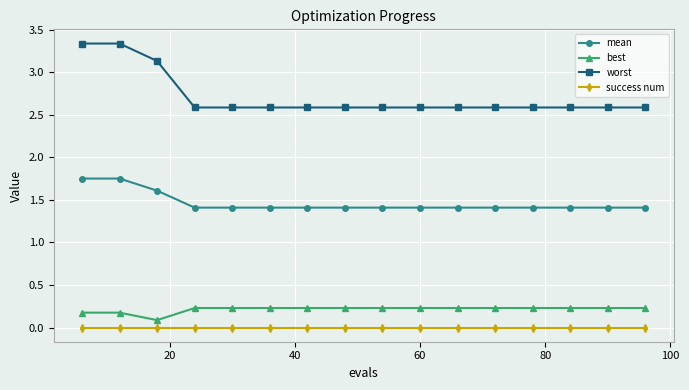

What is the sum of all mean values?

23.4